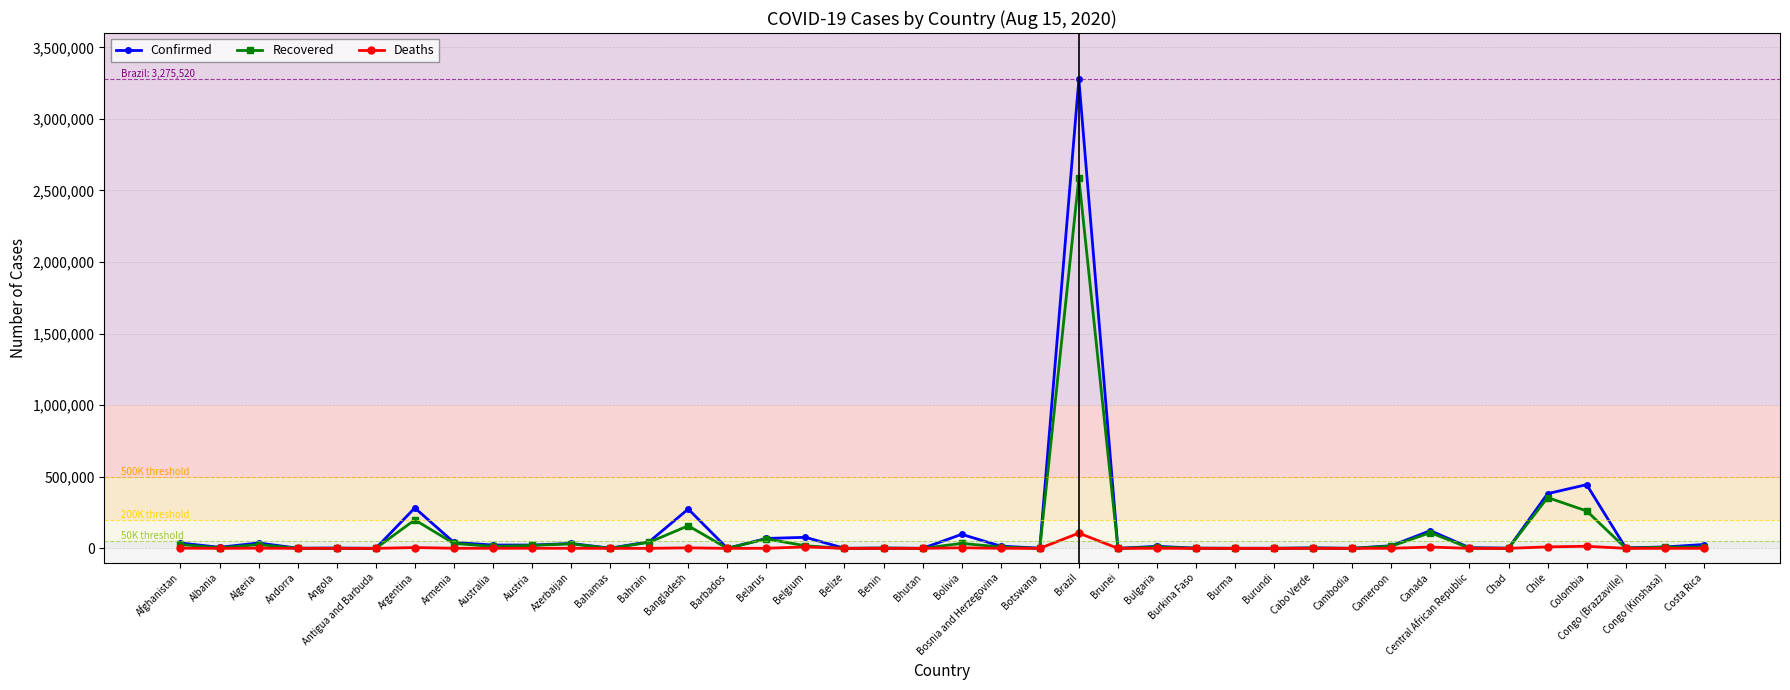

What is the spread (max minus min) of values at Australia?

22656